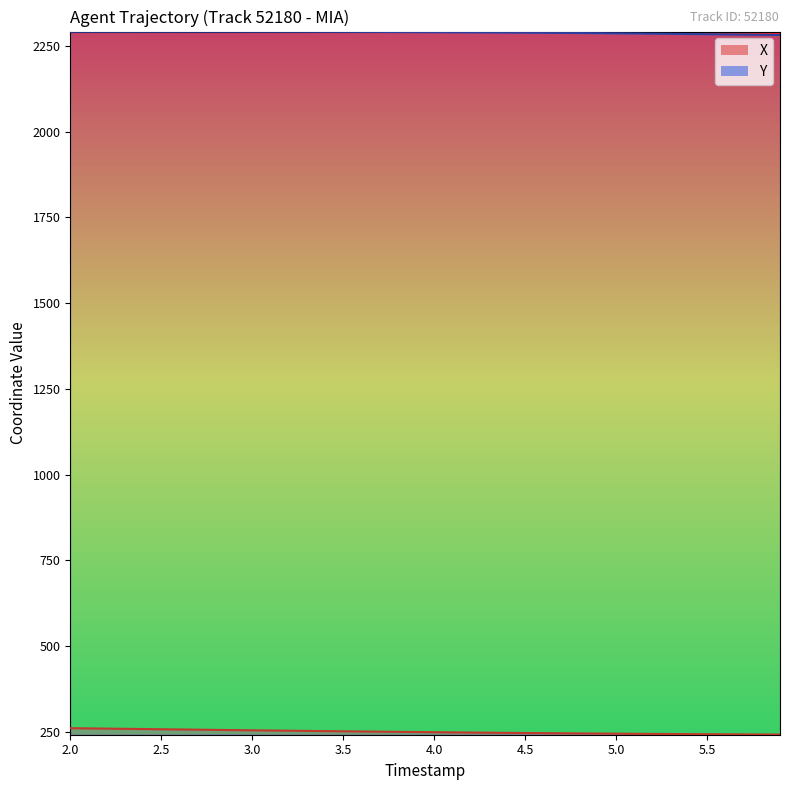

The value of Y at 3.0 is 1211.4. True or false?

False